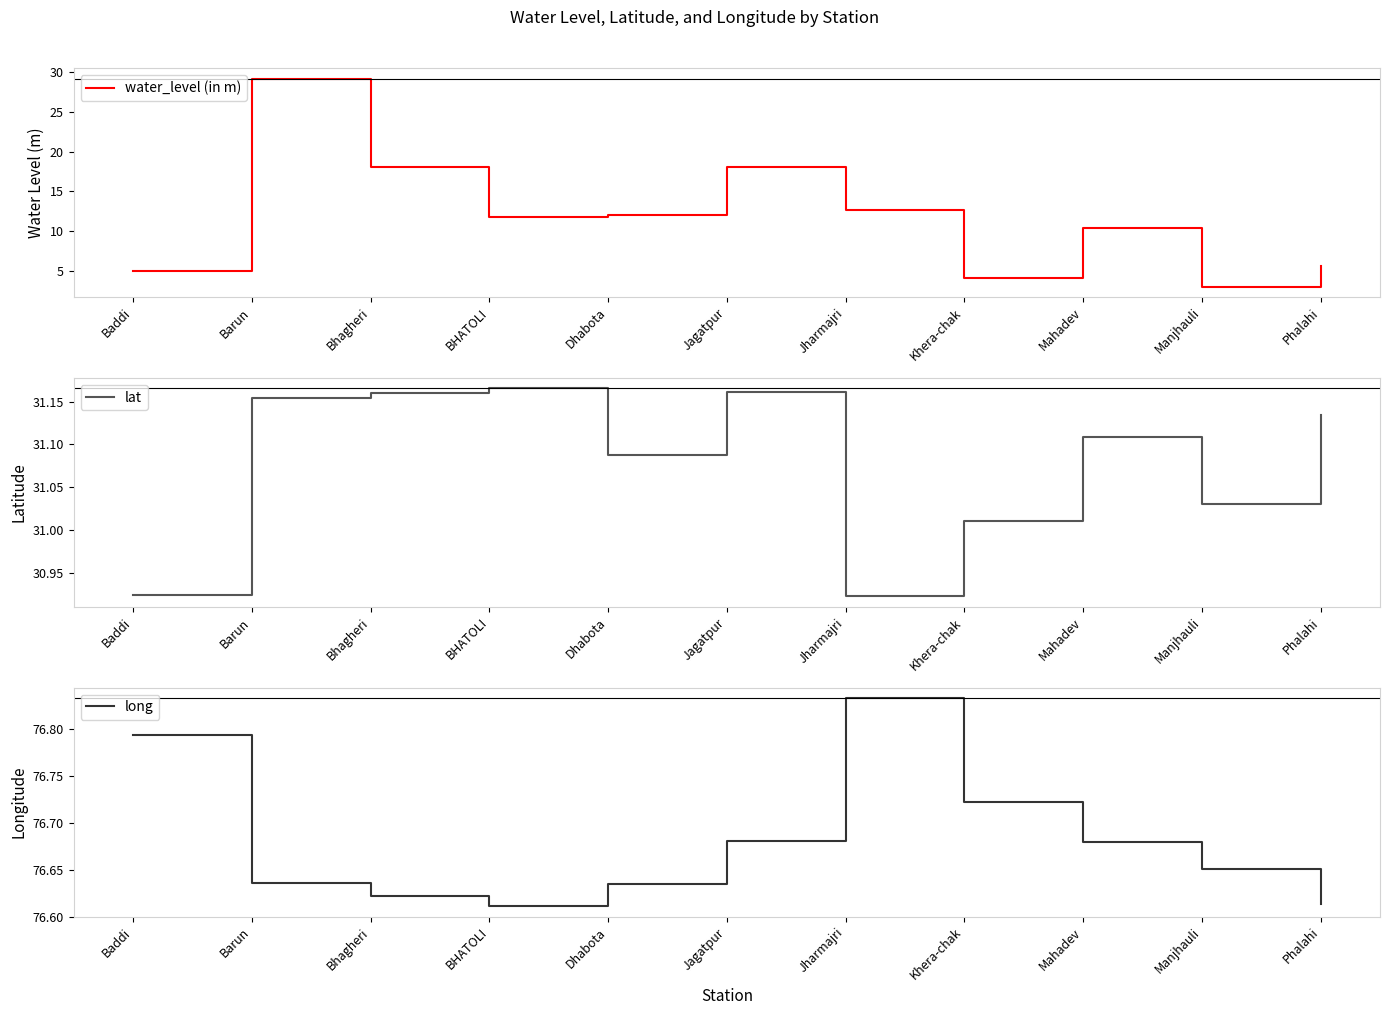

The long series shows 76.6 at Phalahi. True or false?

True